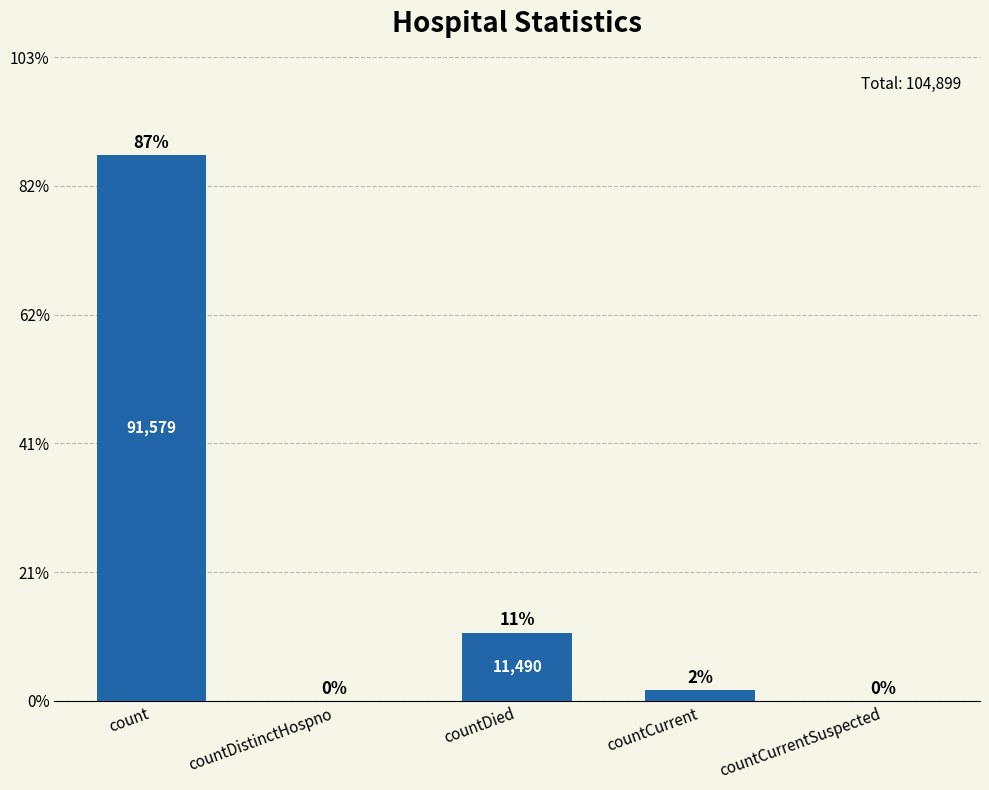

What is the average value?

20980